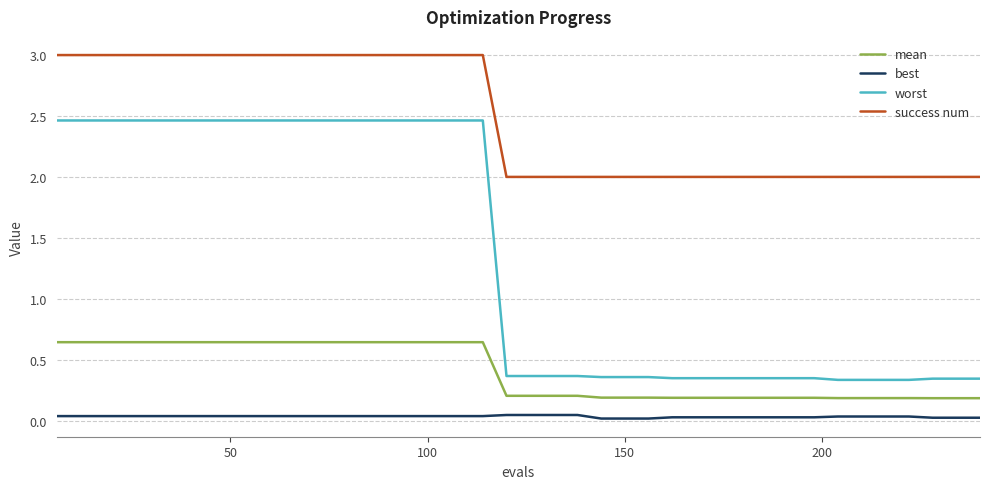

Rank the series by their average value, from lowest to highest.

best, mean, worst, success num